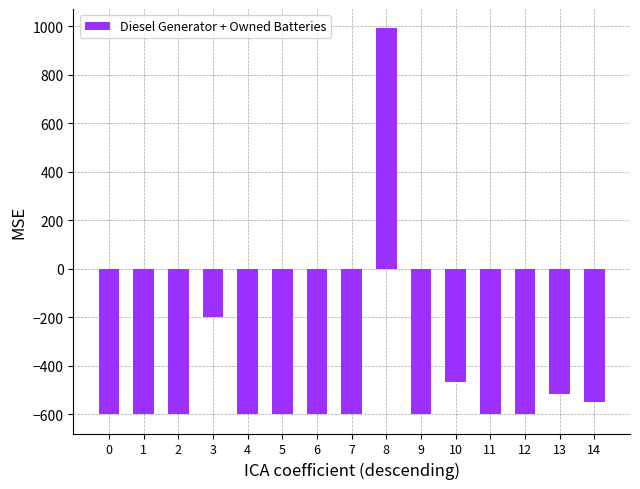

Reading left to right, list all the values displayed in this chart.

-600	-600	-600	-200	-600	-600	-600	-600	991	-600	-467	-600	-600	-516	-550